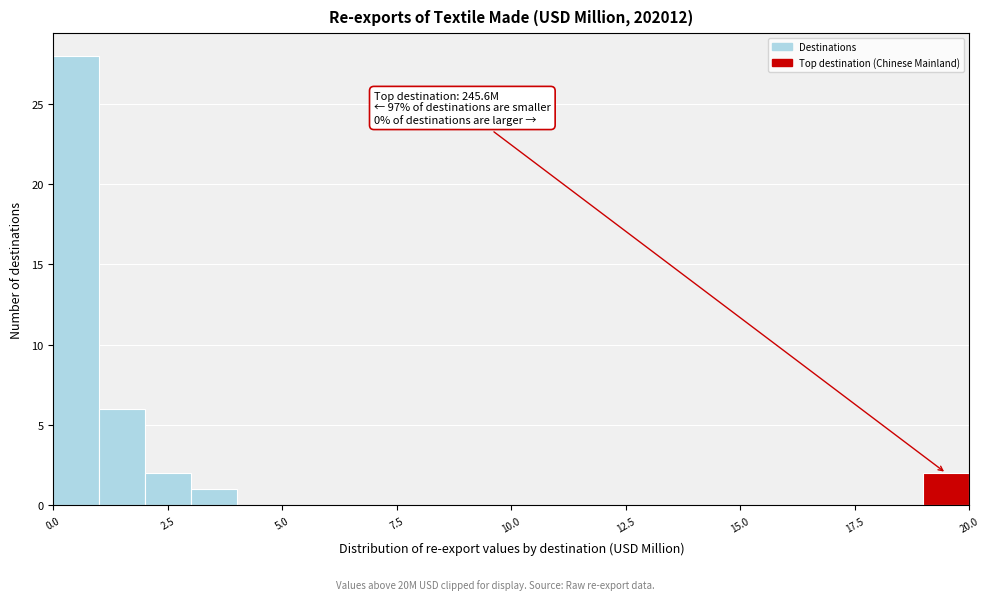

Read against the x-axis, roughly where is the centre of the tallest bar?

0.5